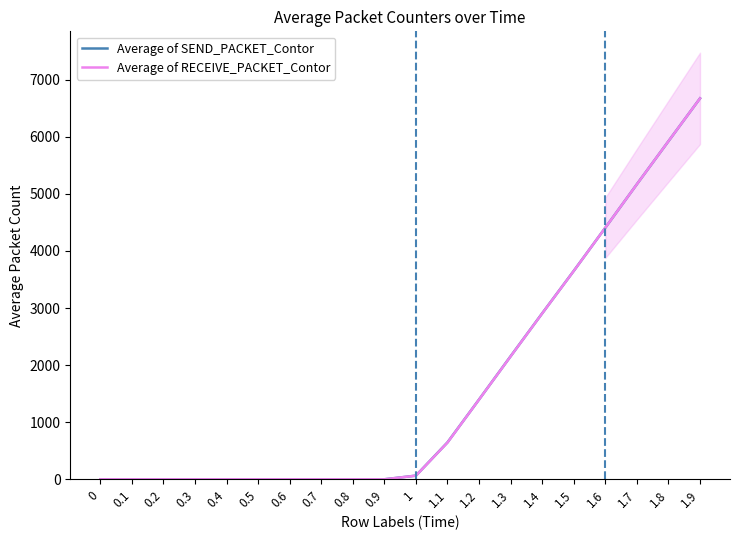

How many values in the Average of RECEIVE_PACKET_Contor series exceed 63?

10